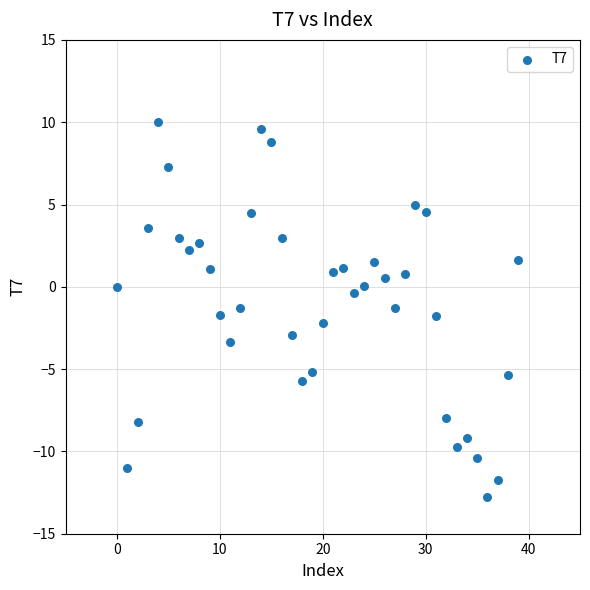

What is the range of Y values (max minus min)?

22.8